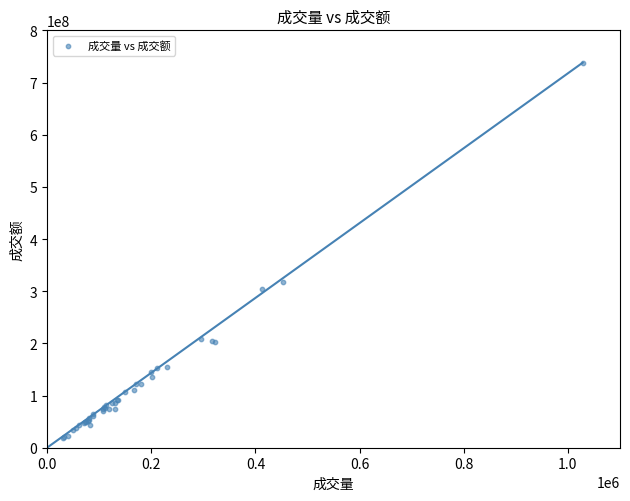

What Y value in the scatter plot is closest to 378758755?

318020609